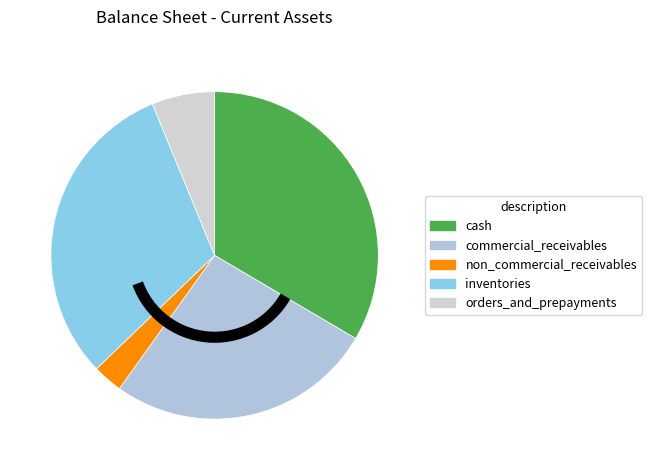

Is orders_and_prepayments the majority of the pie?

No